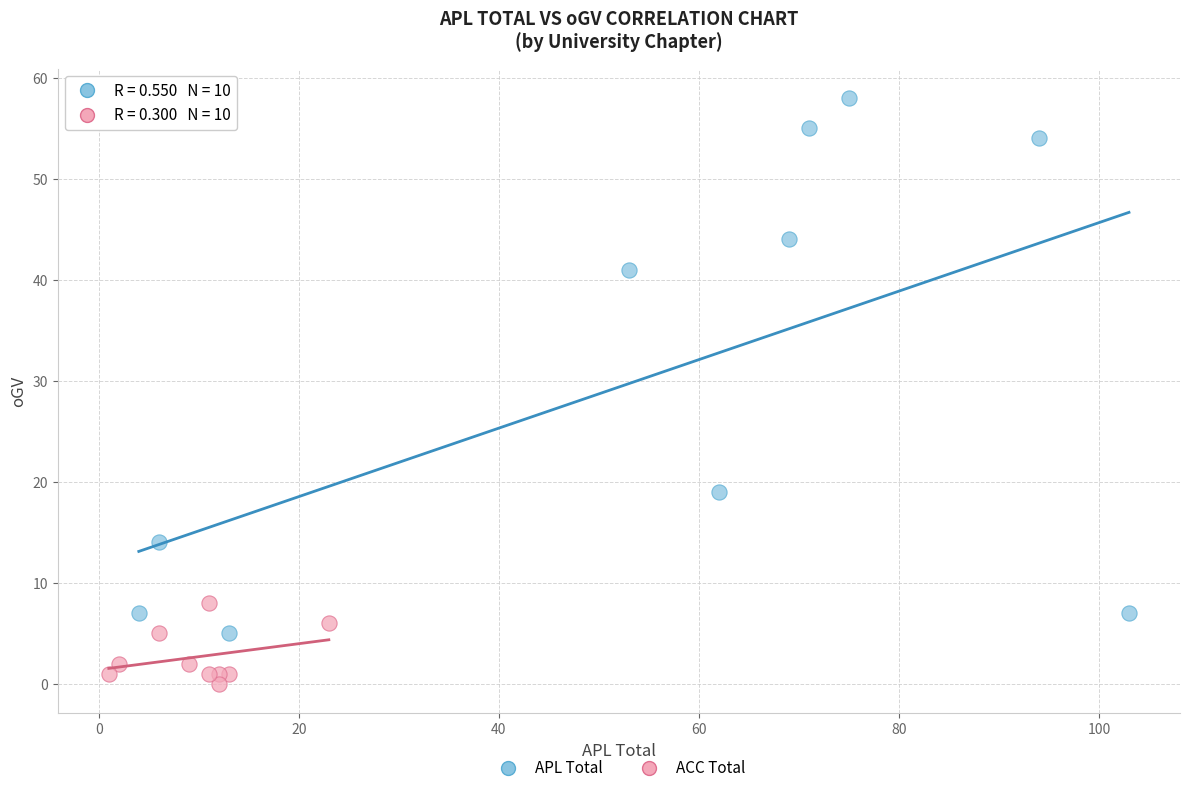

Which series contains the highest Y value?

APL Total